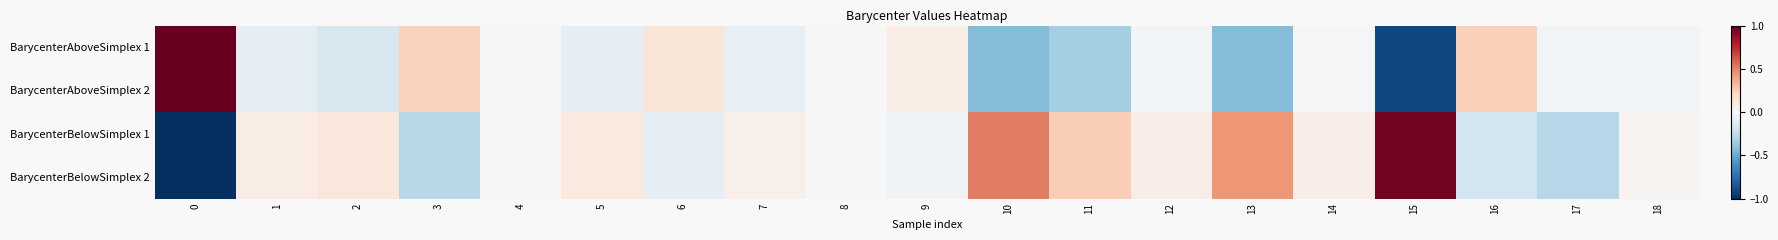

What is the greatest value displayed?

1.0